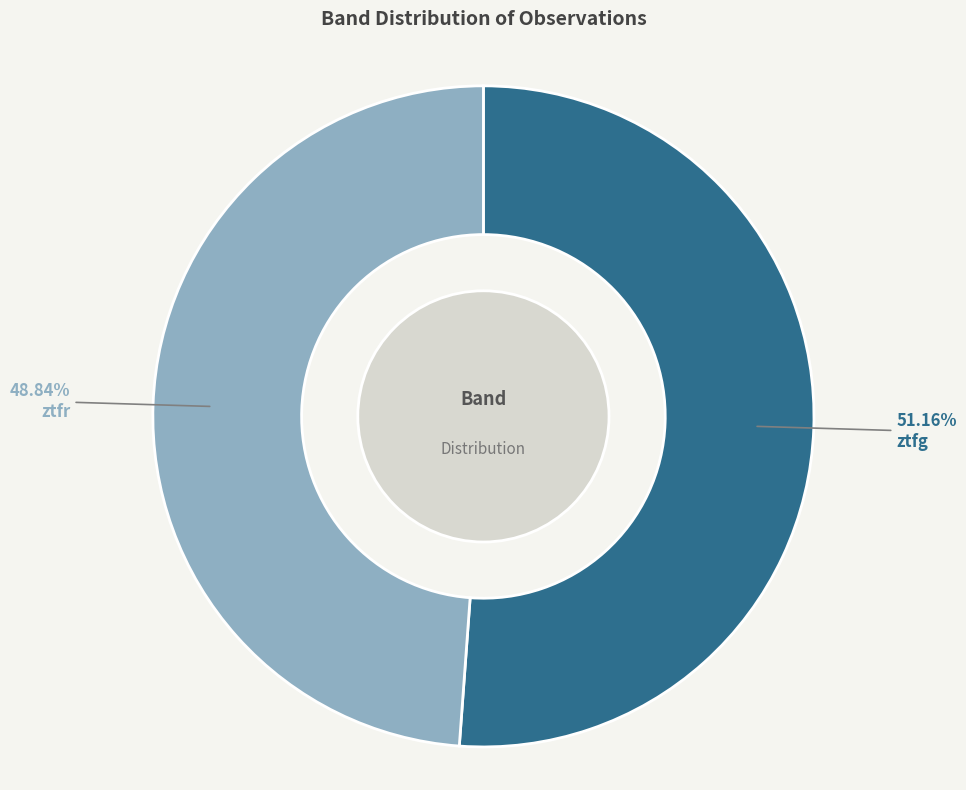

The ztfg slice represents 51% of the pie. True or false?

True